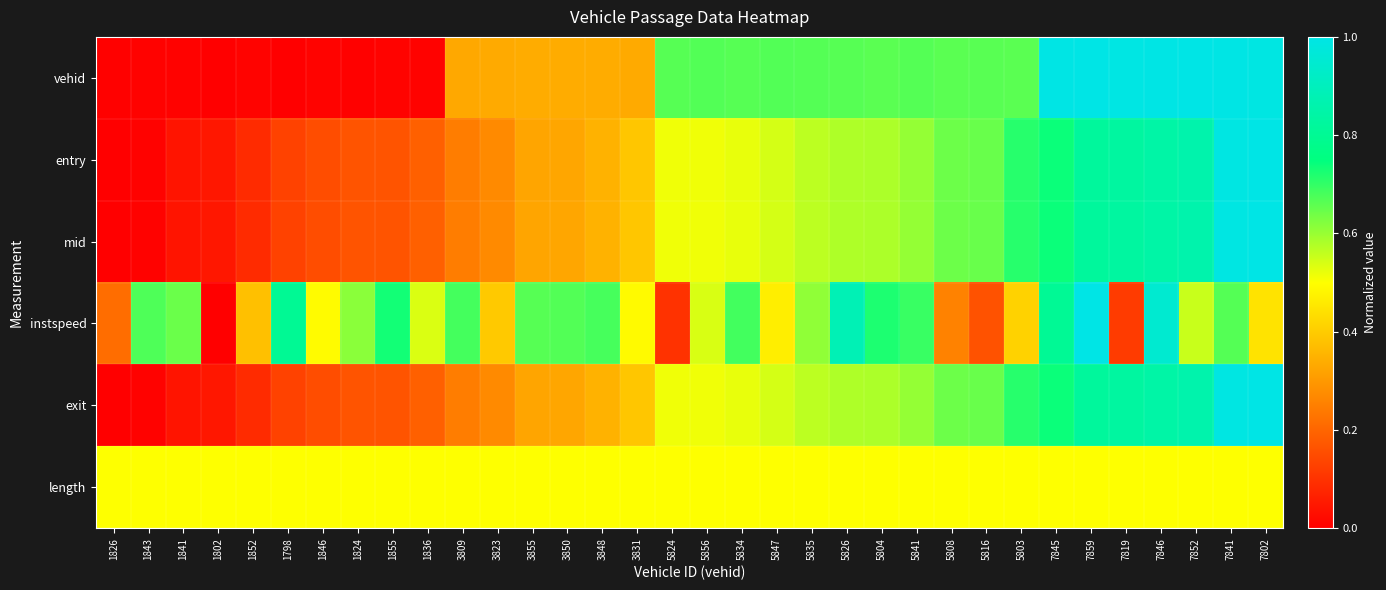

Reading left to right, what are all the values shown in this chart?

vehid: 1826=0.0	1843=0.0	1841=0.0	1802=0.0	1852=0.0	1798=0.0	1846=0.0	1824=0.0	1855=0.0	1836=0.0	3809=0.3	3823=0.3	3855=0.3	3850=0.3	3848=0.3	3831=0.3	5824=0.7	5856=0.7	5834=0.7	5847=0.7	5835=0.7	5826=0.7	5804=0.7	5841=0.7	5808=0.7	5816=0.7	5803=0.7	7845=1.0	7859=1.0	7819=1.0	7846=1.0	7852=1.0	7841=1.0	7802=1.0
entry: 1826=0.0	1843=0.0	1841=0.0	1802=0.0	1852=0.1	1798=0.1	1846=0.2	1824=0.2	1855=0.2	1836=0.2	3809=0.2	3823=0.3	3855=0.3	3850=0.3	3848=0.3	3831=0.4	5824=0.5	5856=0.5	5834=0.5	5847=0.5	5835=0.6	5826=0.6	5804=0.6	5841=0.6	5808=0.6	5816=0.6	5803=0.7	7845=0.7	7859=0.8	7819=0.8	7846=0.8	7852=0.9	7841=1.0	7802=1.0
mid: 1826=0.0	1843=0.0	1841=0.0	1802=0.0	1852=0.1	1798=0.1	1846=0.2	1824=0.2	1855=0.2	1836=0.2	3809=0.2	3823=0.3	3855=0.3	3850=0.3	3848=0.3	3831=0.4	5824=0.5	5856=0.5	5834=0.5	5847=0.5	5835=0.6	5826=0.6	5804=0.6	5841=0.6	5808=0.6	5816=0.6	5803=0.7	7845=0.7	7859=0.8	7819=0.8	7846=0.8	7852=0.9	7841=1.0	7802=1.0
instspeed: 1826=0.2	1843=0.7	1841=0.6	1802=0.0	1852=0.4	1798=0.8	1846=0.5	1824=0.6	1855=0.7	1836=0.5	3809=0.7	3823=0.4	3855=0.7	3850=0.7	3848=0.7	3831=0.5	5824=0.1	5856=0.5	5834=0.7	5847=0.5	5835=0.6	5826=0.9	5804=0.7	5841=0.7	5808=0.3	5816=0.2	5803=0.4	7845=0.8	7859=1.0	7819=0.1	7846=0.9	7852=0.6	7841=0.7	7802=0.4
exit: 1826=0.0	1843=0.0	1841=0.0	1802=0.0	1852=0.1	1798=0.1	1846=0.2	1824=0.2	1855=0.2	1836=0.2	3809=0.2	3823=0.3	3855=0.3	3850=0.3	3848=0.3	3831=0.4	5824=0.5	5856=0.5	5834=0.5	5847=0.5	5835=0.6	5826=0.6	5804=0.6	5841=0.6	5808=0.6	5816=0.6	5803=0.7	7845=0.7	7859=0.8	7819=0.8	7846=0.8	7852=0.9	7841=1.0	7802=1.0
length: 1826=0.5	1843=0.5	1841=0.5	1802=0.5	1852=0.5	1798=0.5	1846=0.5	1824=0.5	1855=0.5	1836=0.5	3809=0.5	3823=0.5	3855=0.5	3850=0.5	3848=0.5	3831=0.5	5824=0.5	5856=0.5	5834=0.5	5847=0.5	5835=0.5	5826=0.5	5804=0.5	5841=0.5	5808=0.5	5816=0.5	5803=0.5	7845=0.5	7859=0.5	7819=0.5	7846=0.5	7852=0.5	7841=0.5	7802=0.5